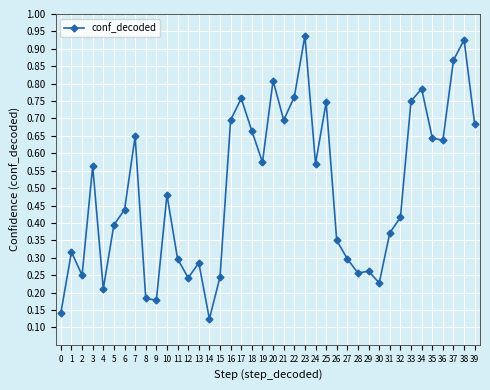

The chart shows a value of 0.1 at 9. True or false?

False